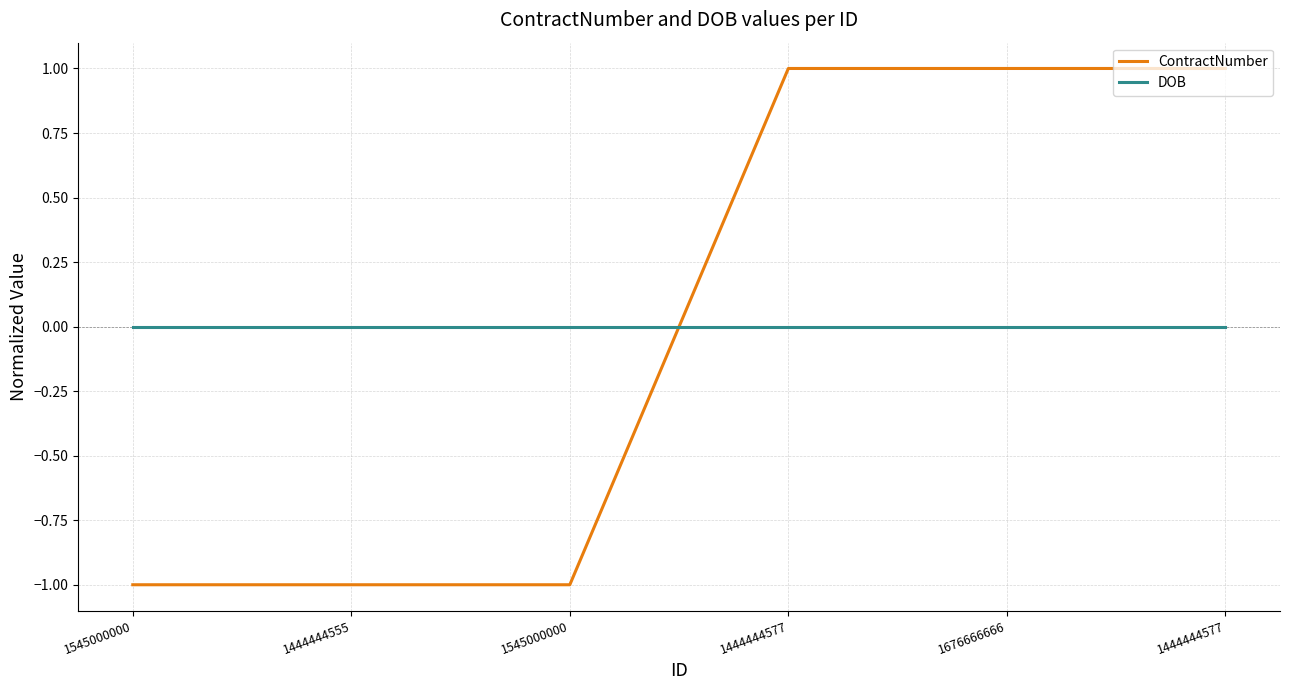

What are all the series names shown in the legend?

ContractNumber, DOB